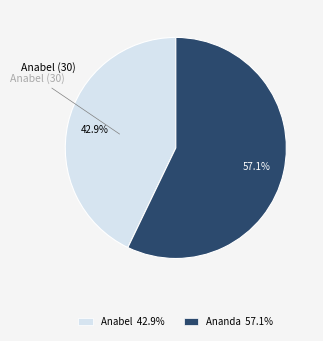

Does any single category account for the majority?

Yes